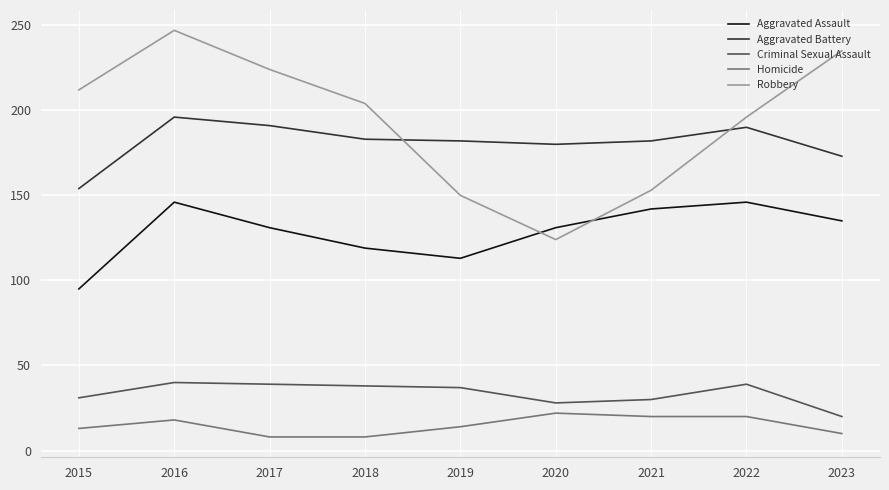

True or false: Aggravated Assault has a value of 236 at 2022.

False